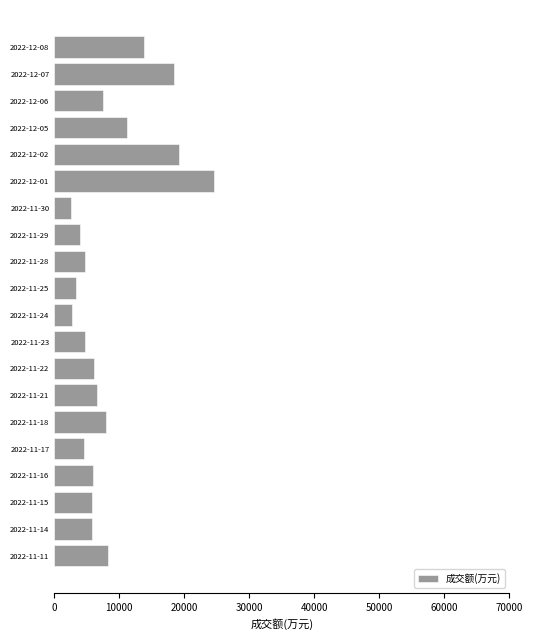

Approximately how many times larger is the value at 2022-12-01 compared to 2022-12-07?

1.3